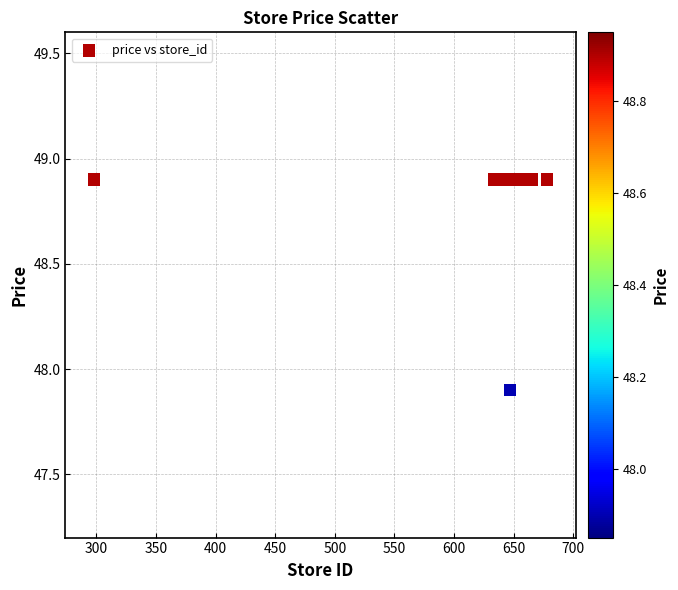

What Y value in the scatter plot is closest to 48?

47.9